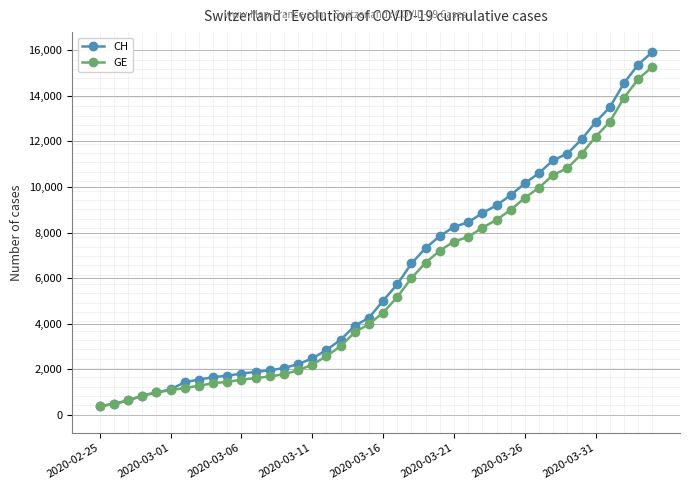

Rank the series by their maximum value, from lowest to highest.

GE, CH